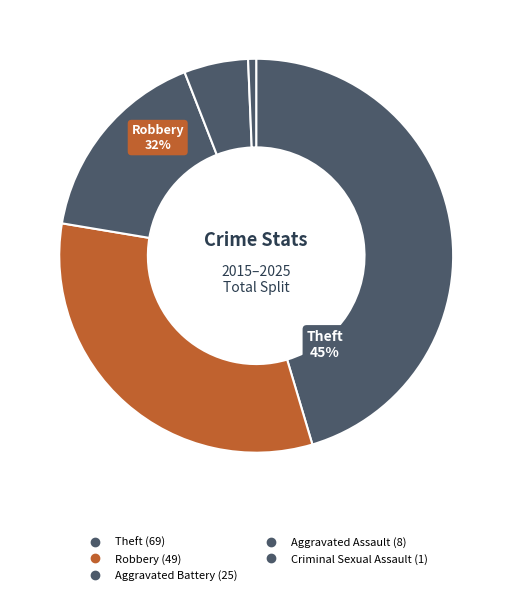

True or false: Robbery accounts for 25% of the total.

False